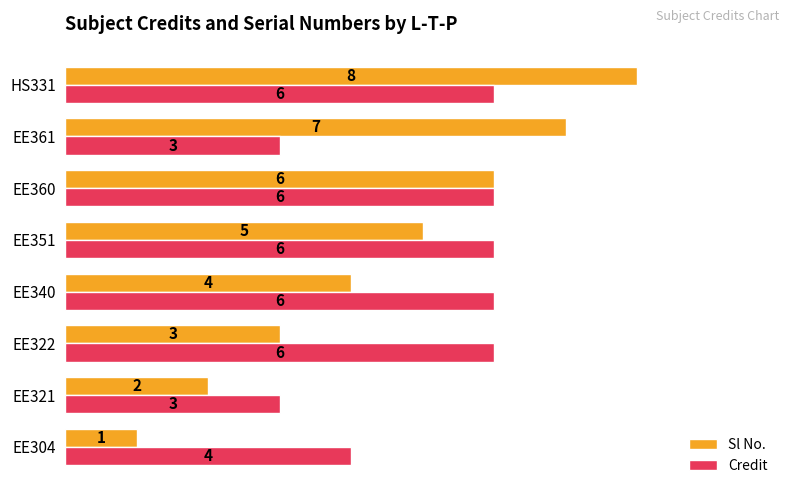

What is the difference between the second highest and second lowest values in the Sl No. series?

5